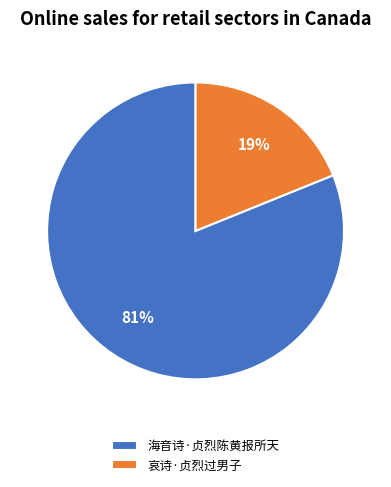

Rank the categories by value from highest to lowest.

海音诗·贞烈陈黄报所天, 哀诗·贞烈过男子